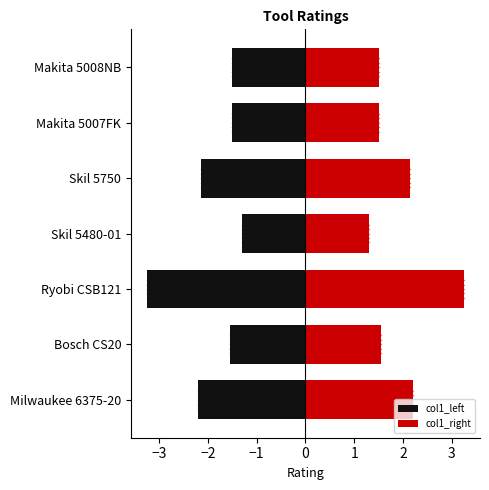

Reading right to left, extract all data points from this chart.

col1_left: -1.5	-1.5	-2.1	-1.3	-3.2	-1.6	-2.2
col1_right: 1.5	1.5	2.1	1.3	3.2	1.6	2.2